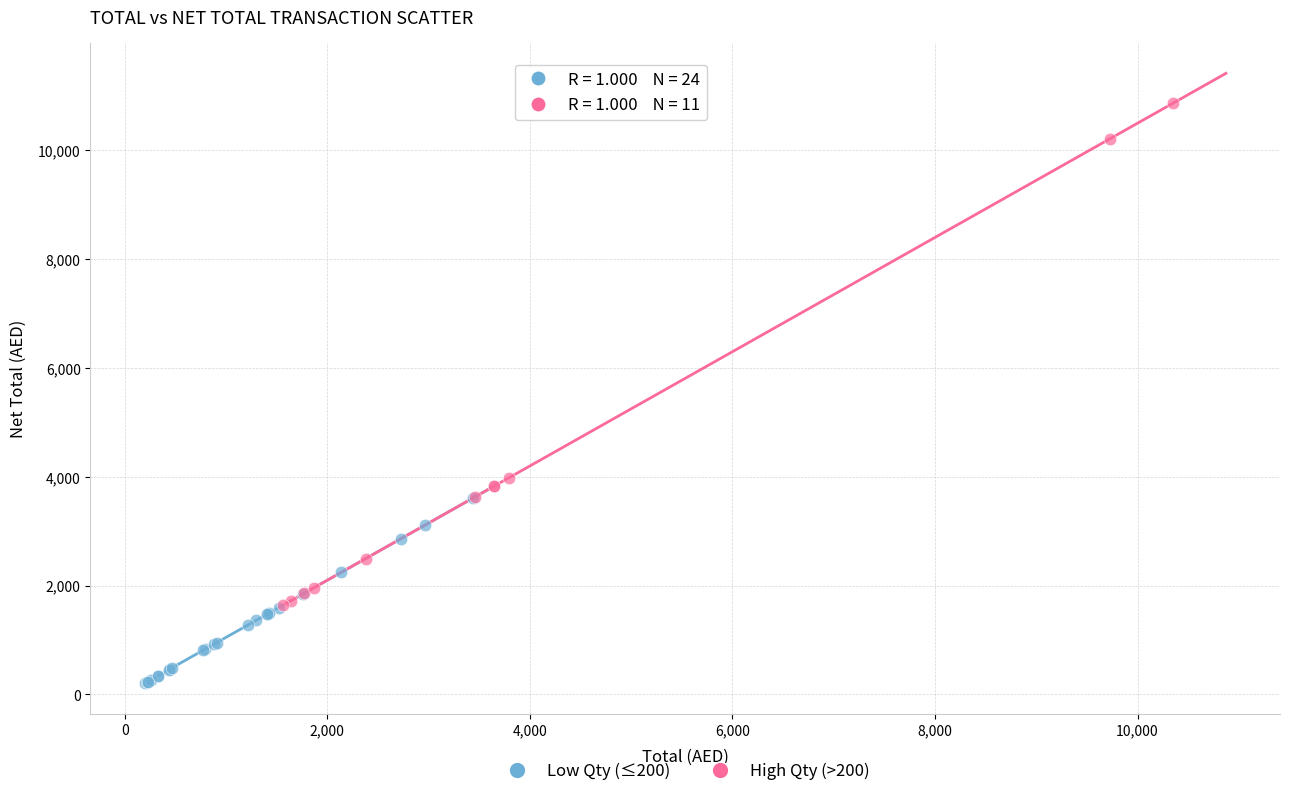

Which series reaches the minimum Y coordinate?

Low Qty (≤200)